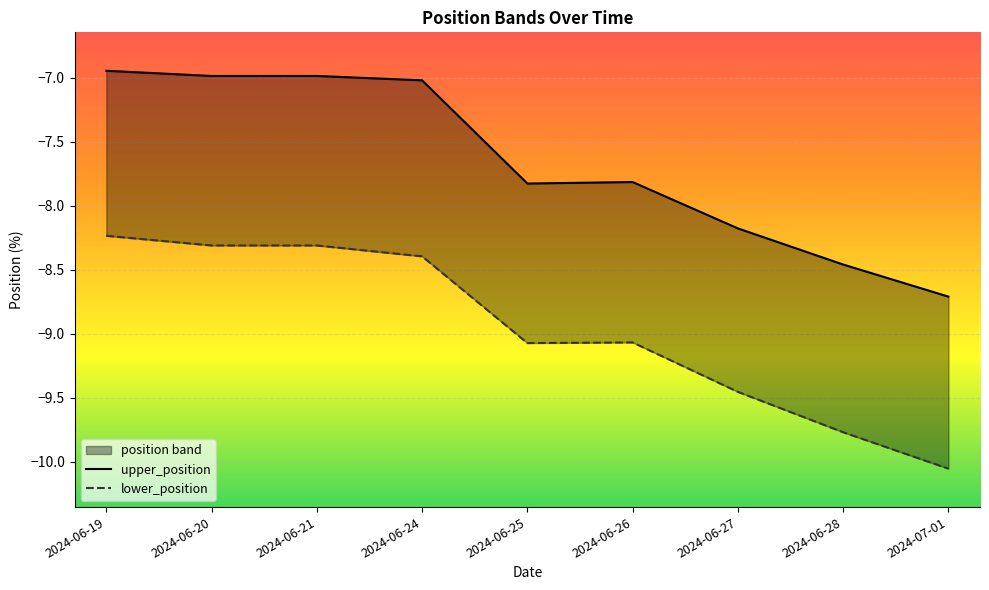

Where does the lower_position series first go above -9?

2024-06-19